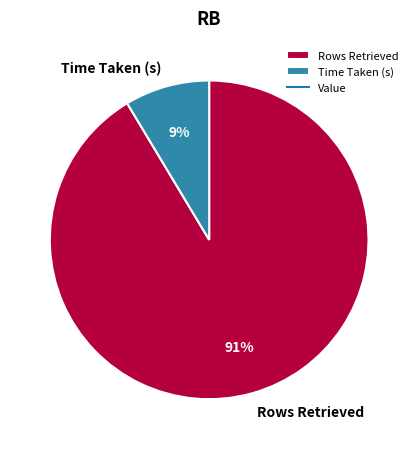

To the nearest percent, what is the average slice percentage?

50%